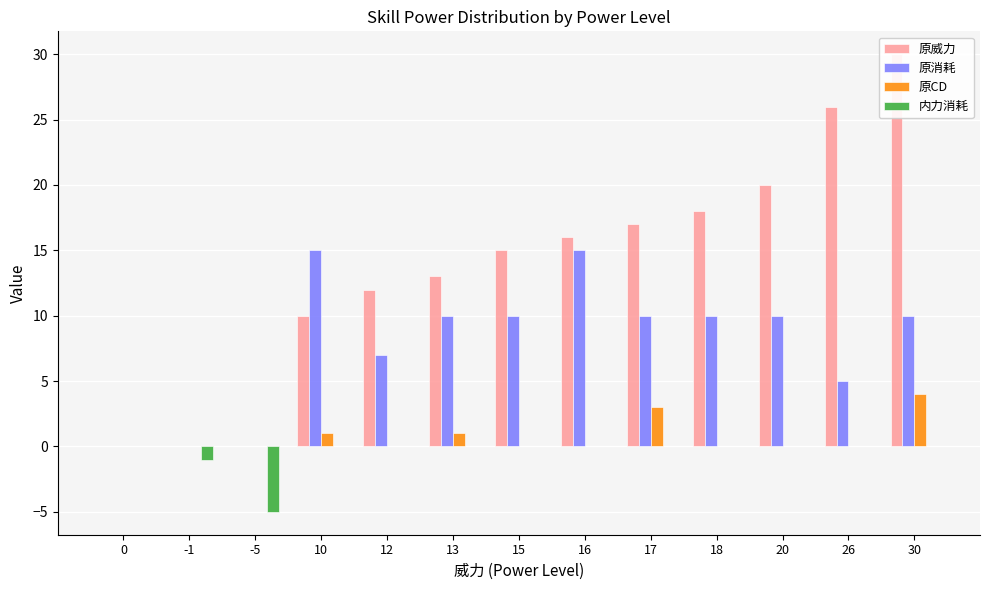

How many groups of bars are there?

13